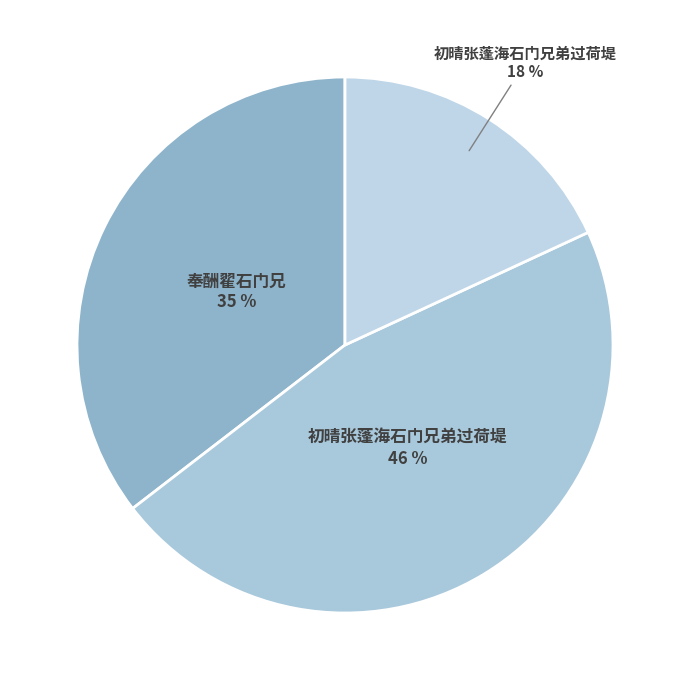

How many segments does this pie chart have?

3